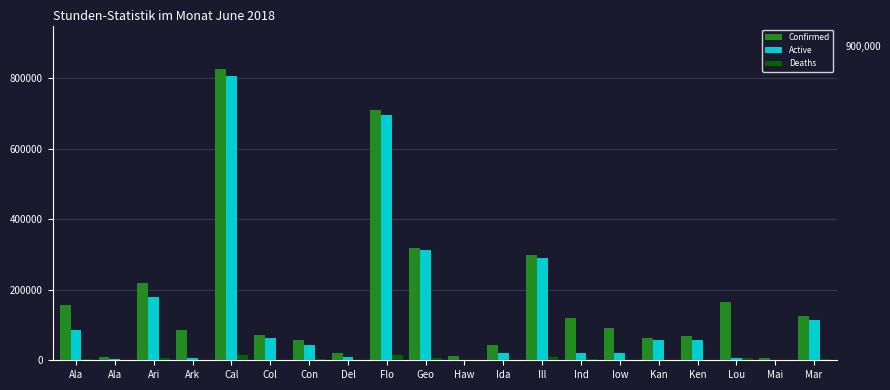

What is the minimum value for Confirmed?

5428